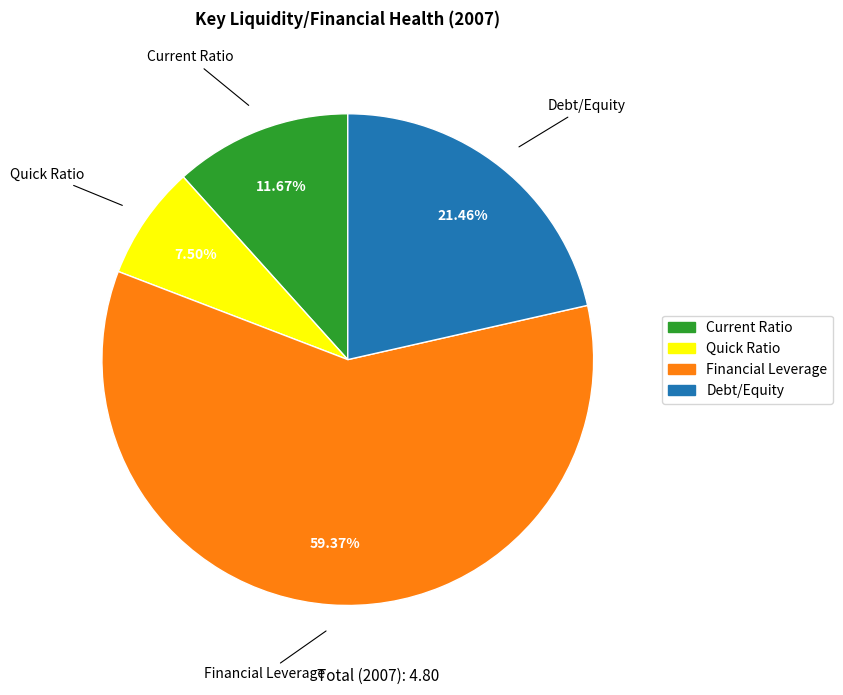

Approximately how many times larger is the value at Debt/Equity compared to Financial Leverage?

0.4